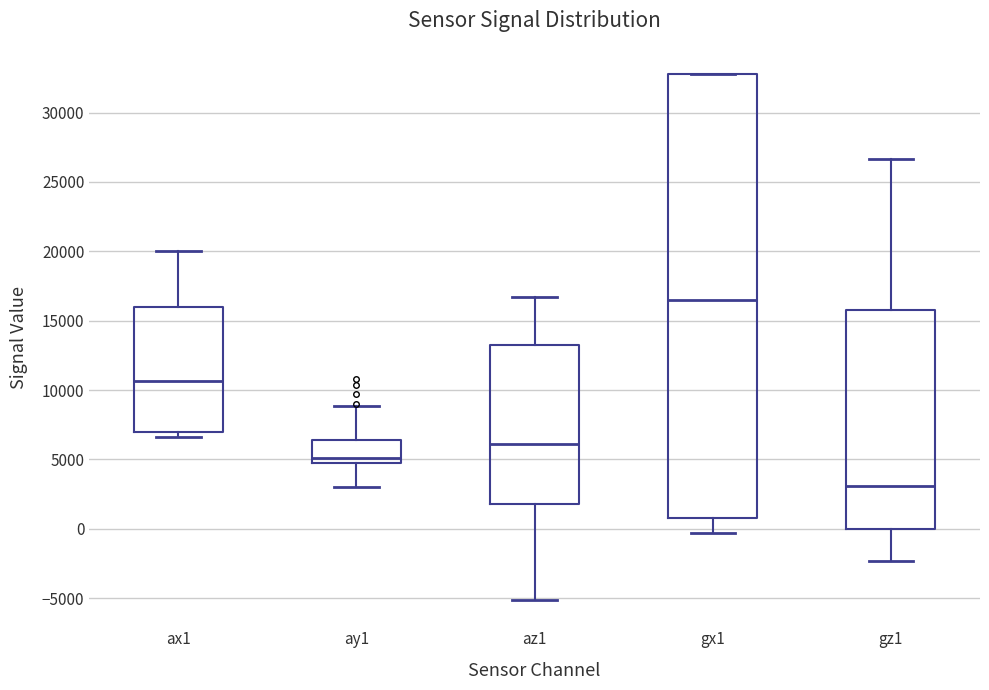

Reading left to right, read every box against the y-axis: the position of its median line, the range the box covers, and the ends of its whiskers. The values are not printed on the chart, so give them approximately, as read against the axis.

ax1: median 10500, box 7000 to 16000, whiskers 6500 to 20000
ay1: median 5000, box 4500 to 6500, whiskers 3000 to 9000
az1: median 6000, box 2000 to 13000, whiskers -5000 to 16500
gx1: median 16500, box 500 to 33000, whiskers -500 to 33000
gz1: median 3000, box 0 to 16000, whiskers -2500 to 26500